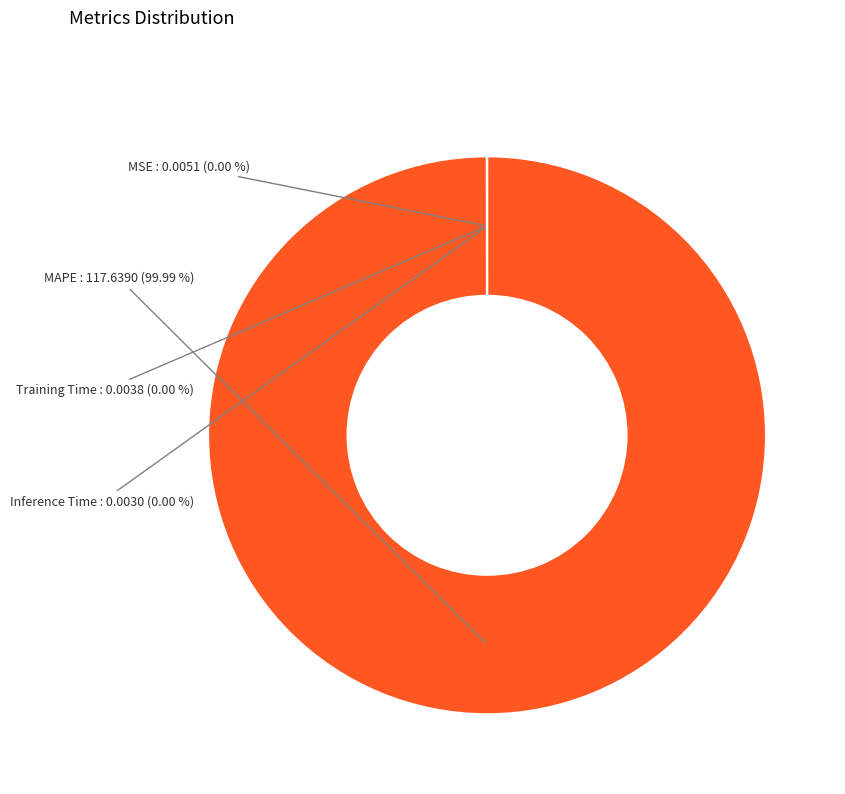

Does any single category account for the majority?

Yes